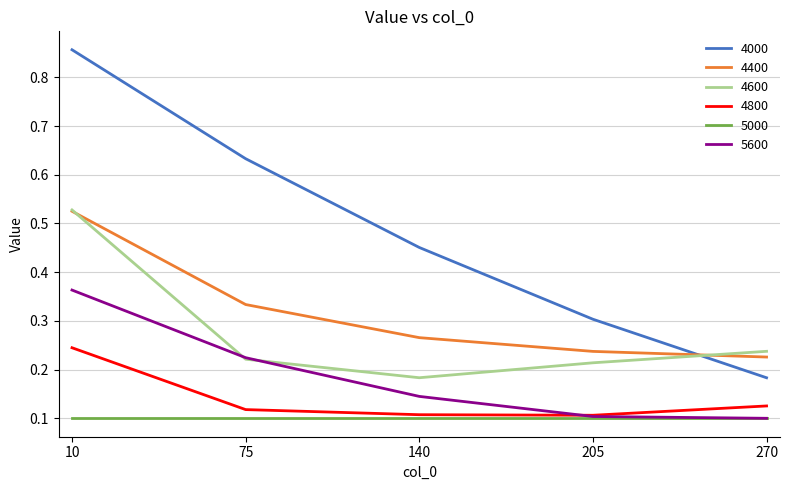

Count the 5600 values in the range 0 to 1.

5